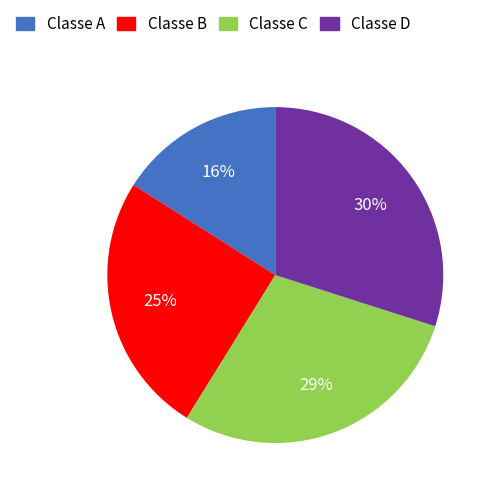

Does Classe B represent more than half of the total?

No